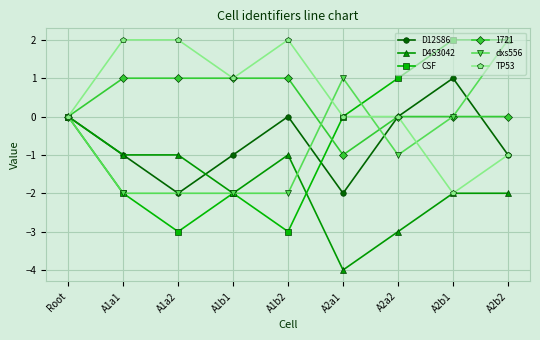

Is it true that CSF equals -1 at A1a1?

False